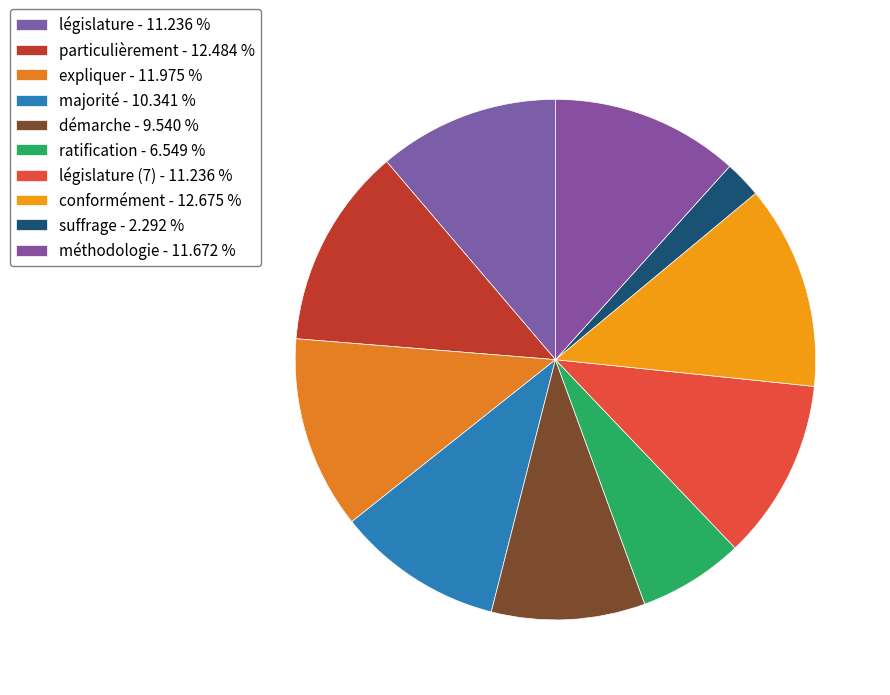

How many slices are in this pie chart?

10